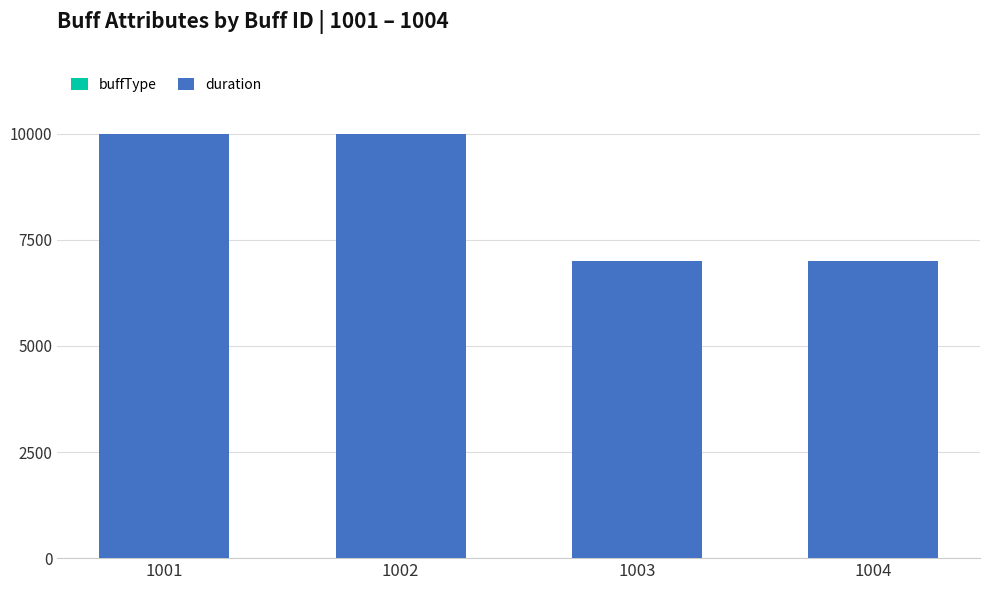

What is the total value across all series at 1001?

10000